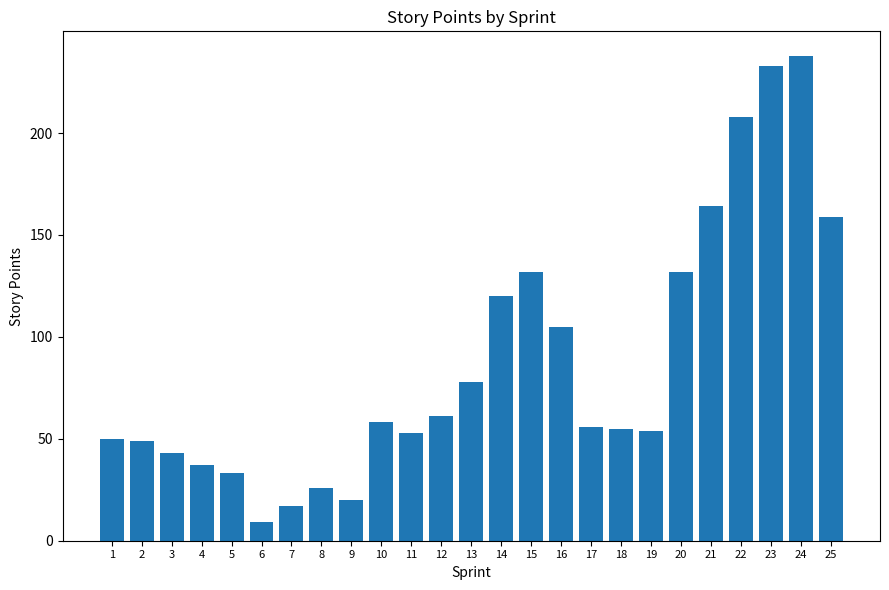

Between 23 and 21, which is larger?

23